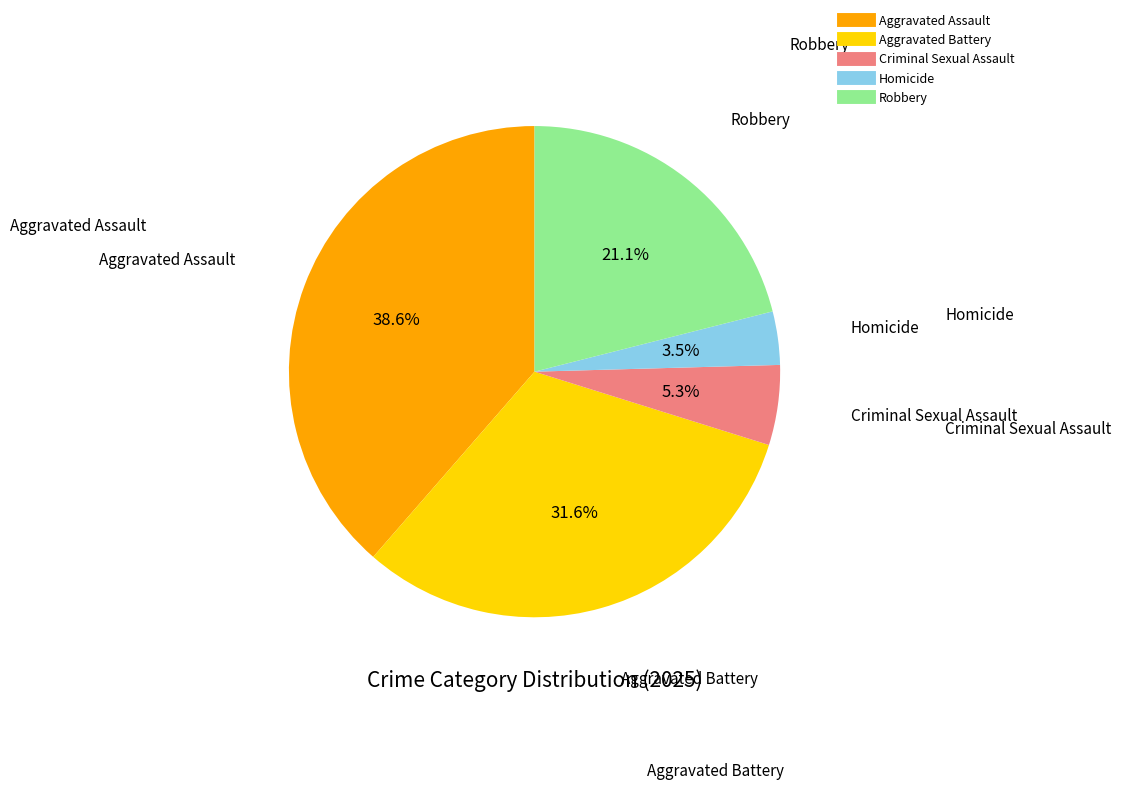

How many slices are in this pie chart?

5